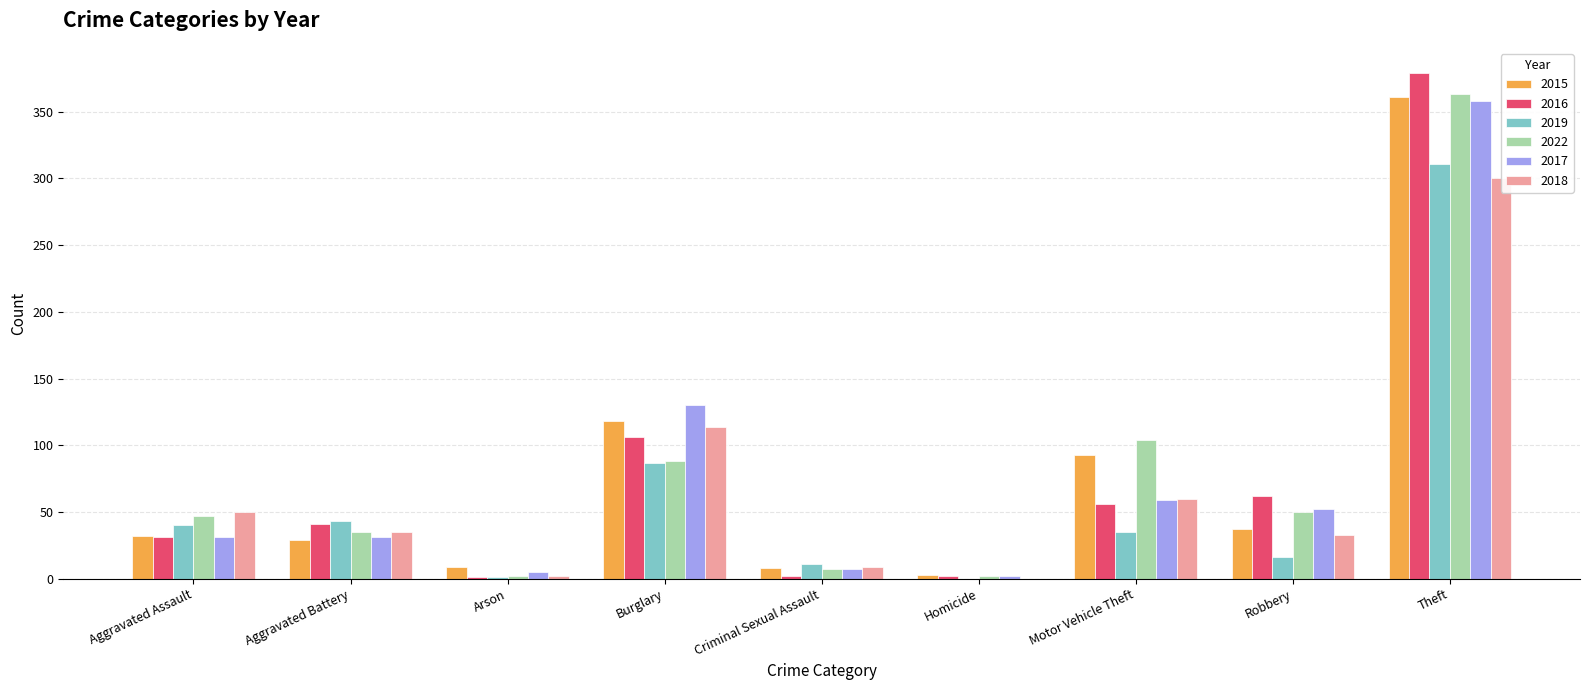

What position from the right is Burglary?

6